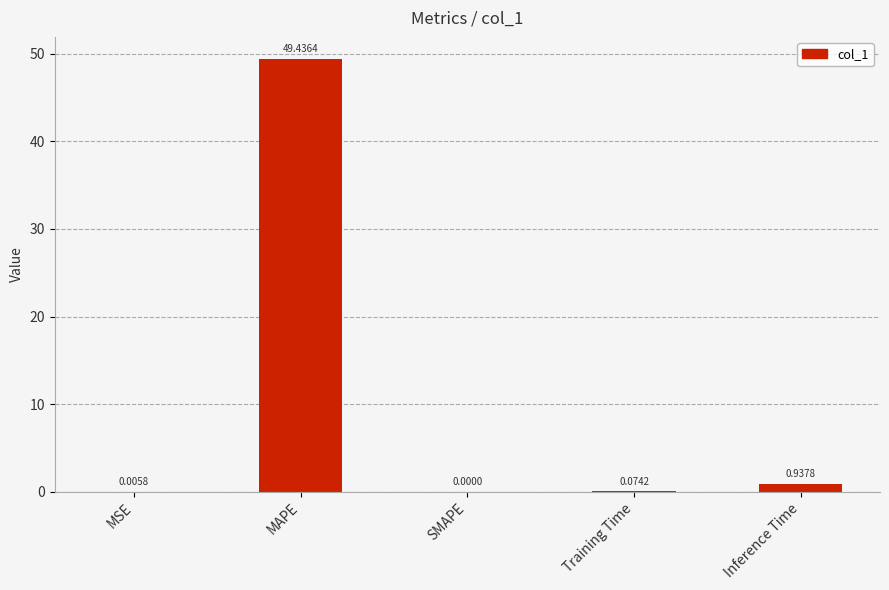

What is the average value?

10.1